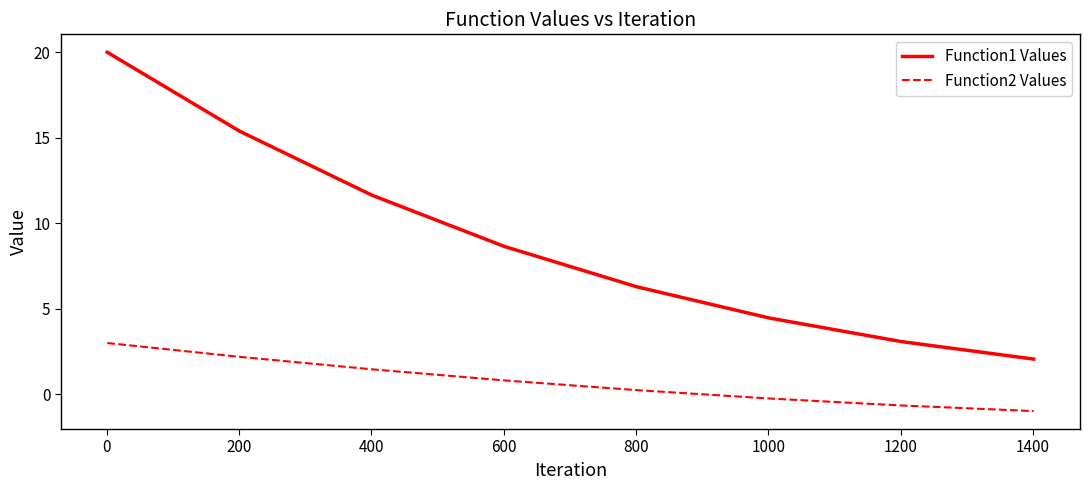

How many lines are shown in the chart?

2